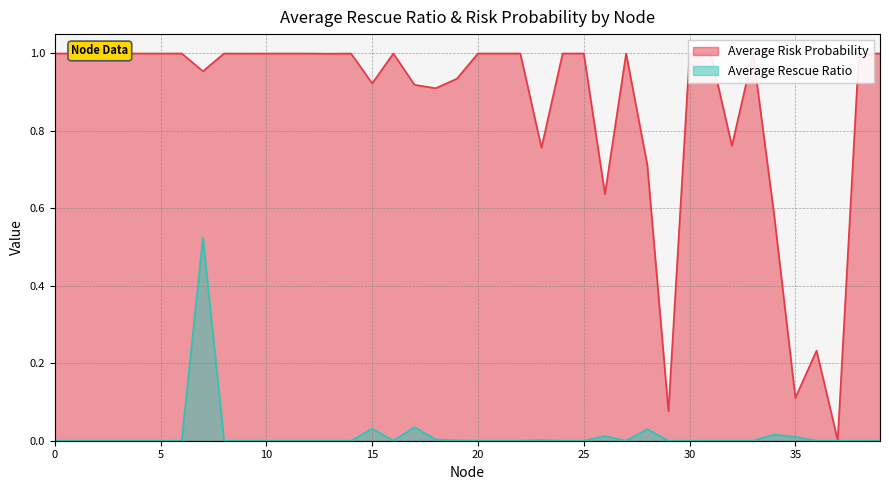

How many categories are shown in the chart?

40